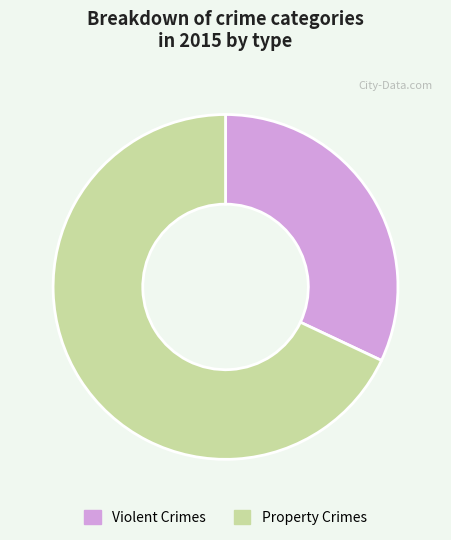

Is the sum of Property Crimes and Violent Crimes greater than half?

Yes